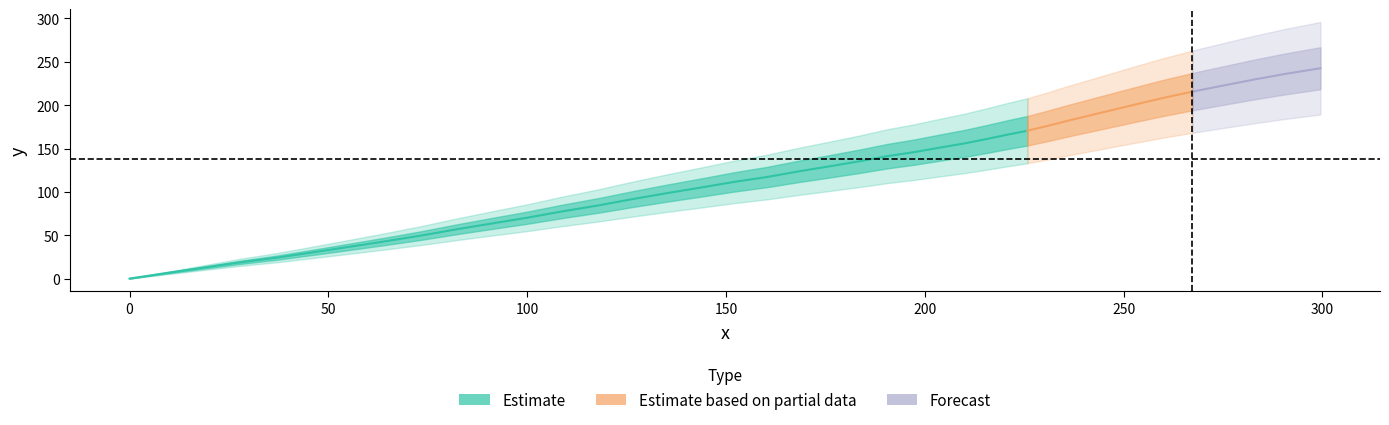

Reading left to right, transcribe all the data shown in this chart.

0.0=0.0	9.2=6.3	18.6=12.6	28.1=18.9	37.0=24.1	46.3=30.4	55.4=36.7	64.5=43.1	73.3=49.6	82.6=57.1	91.3=63.7	100.0=70.2	109.1=77.7	117.8=84.3	126.8=91.9	135.1=98.5	143.7=105.0	152.2=111.6	160.4=117.2	168.6=123.9	176.1=129.5	183.6=135.3	190.6=141.2	197.4=145.9	203.6=150.9	210.0=155.9	215.6=161.0	221.1=166.3	225.8=170.5	230.8=176.0	236.2=182.3	242.0=188.7	247.8=195.1	253.5=201.4	260.2=208.6	267.3=215.6	274.9=222.5	282.6=229.4	290.7=236.1	299.5=242.6